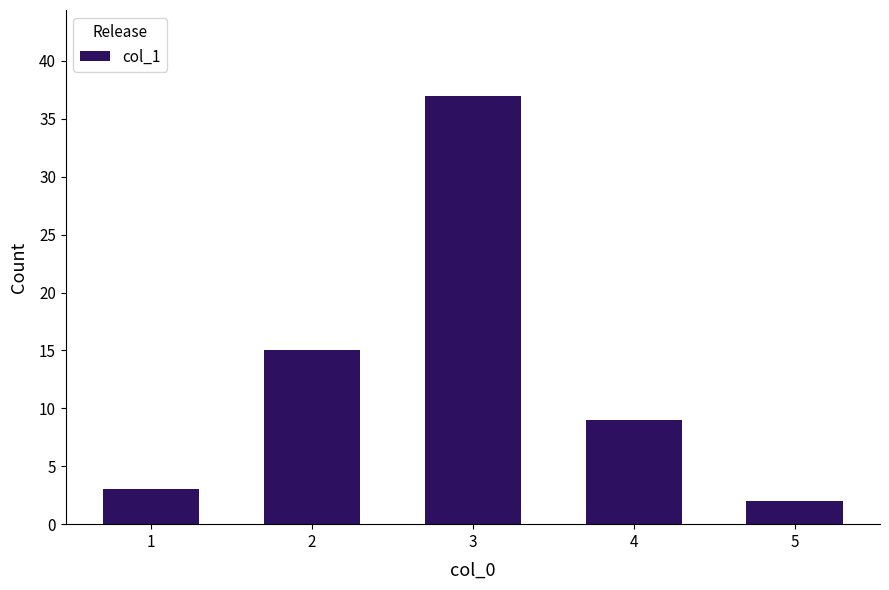

What is the ratio of the value at 5 to the value at 3?

0.1